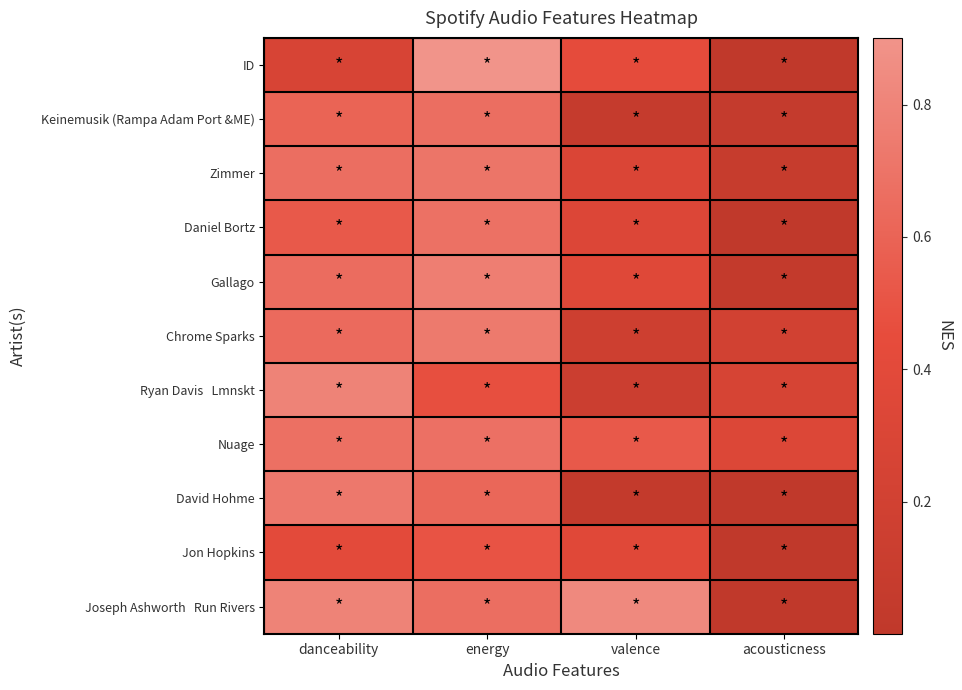

Which label corresponds to the largest value in the chart?

energy